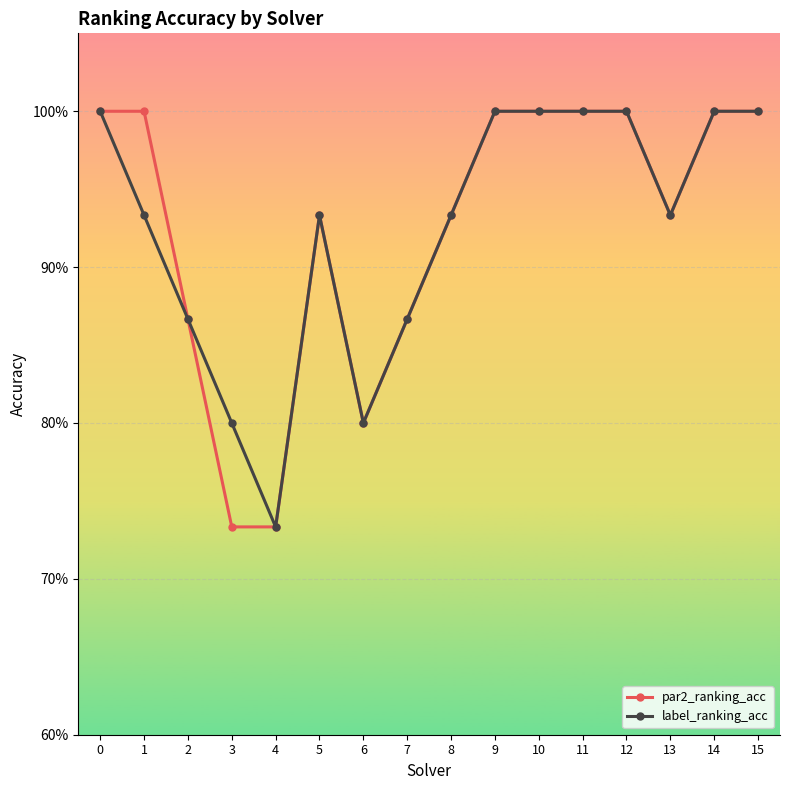

Is this an area chart (filled region under the line)?

No